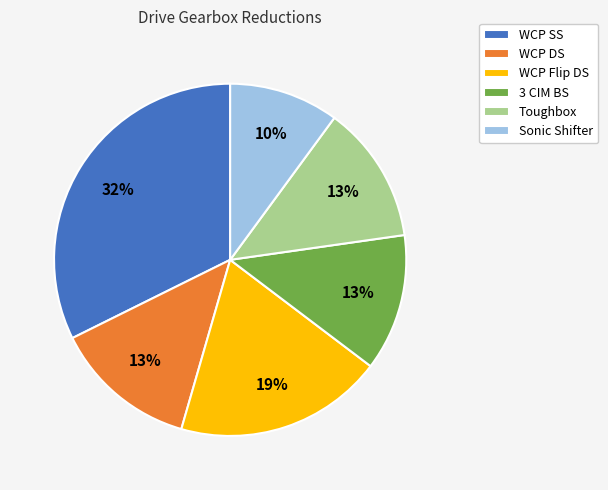

How many segments does this pie chart have?

6